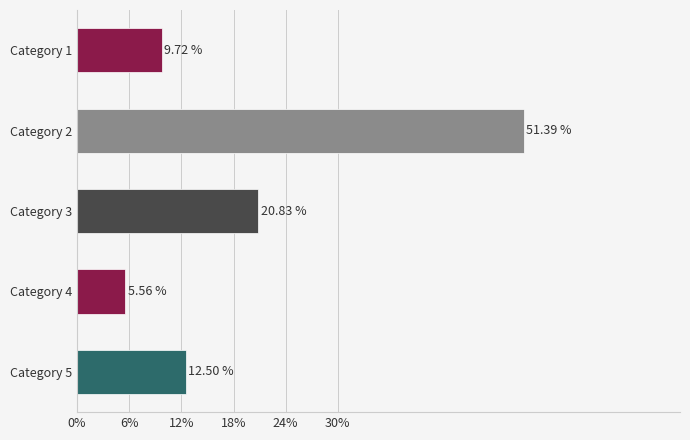

Between Category 3 and Category 4, which is larger?

Category 3